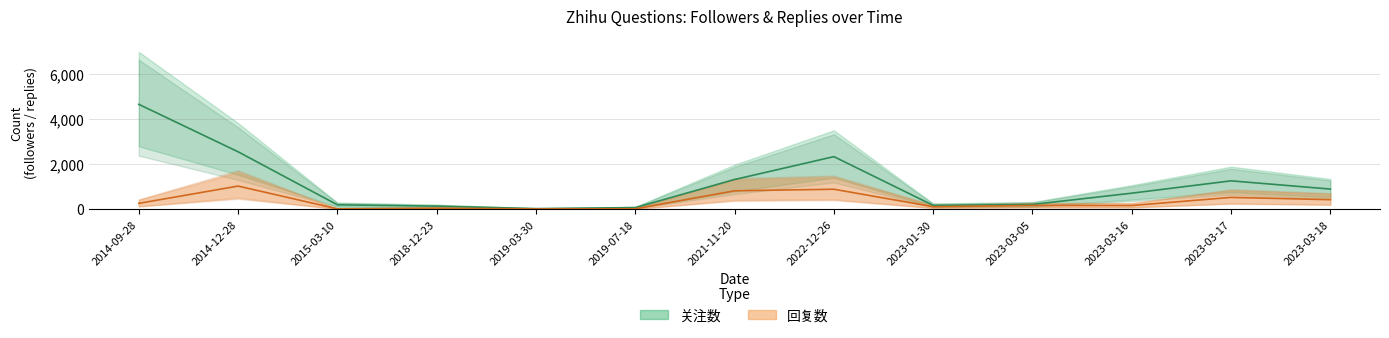

How many categories are shown in the chart?

13